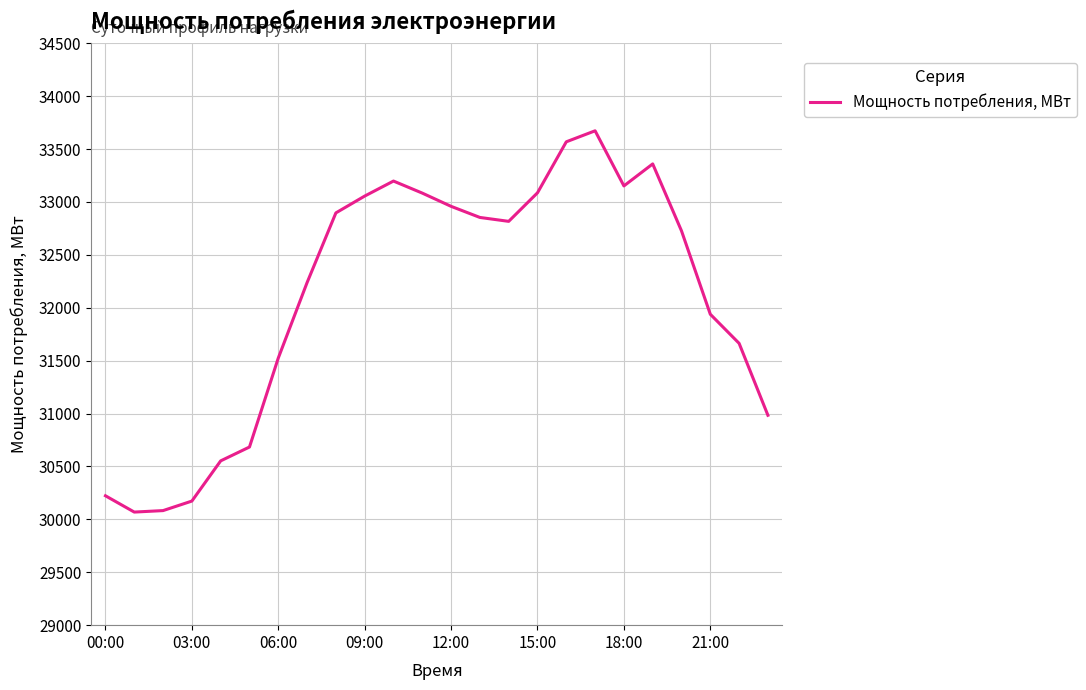

What is the difference between the maximum and minimum values?

3604